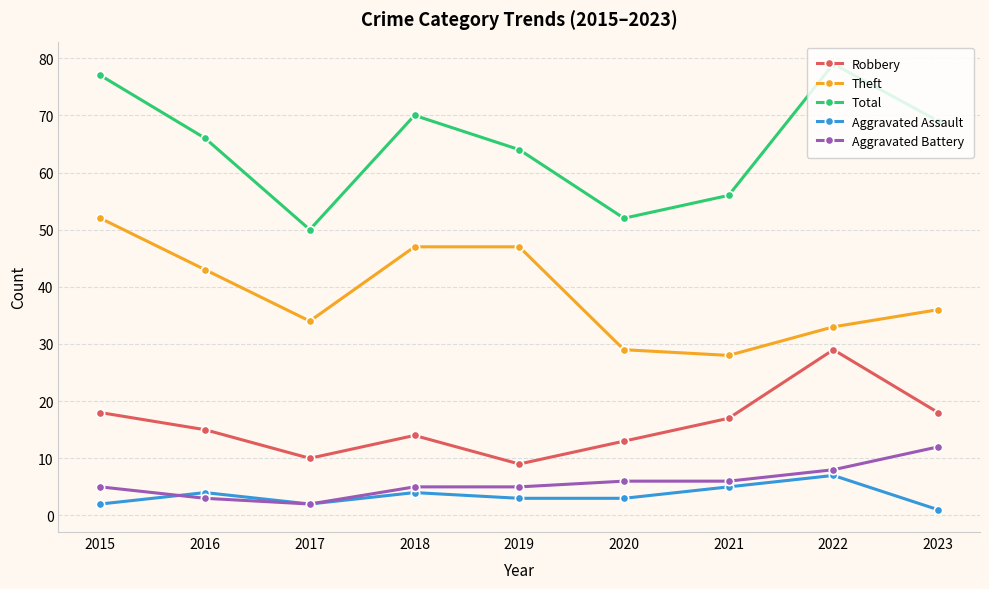

The Robbery series shows 12 at 2023. True or false?

False